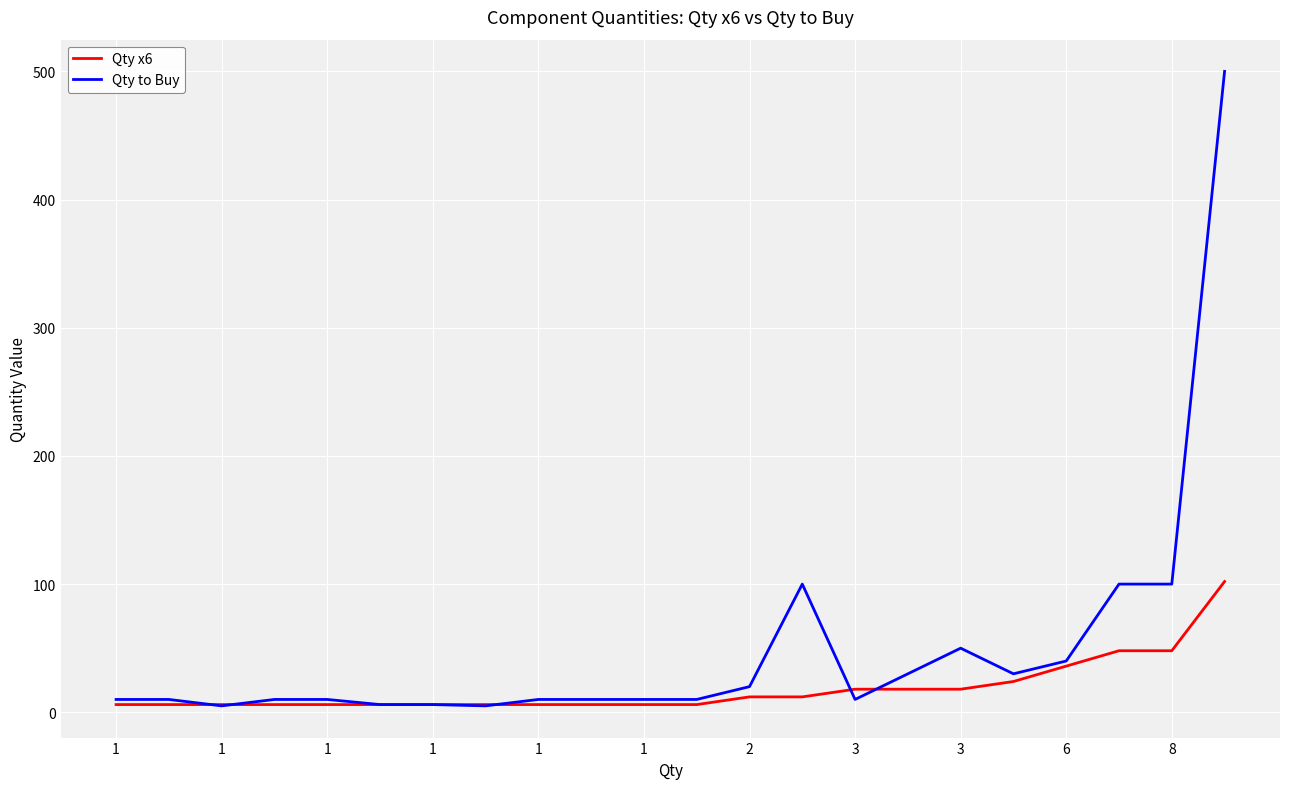

How many categories are shown in the chart?

22